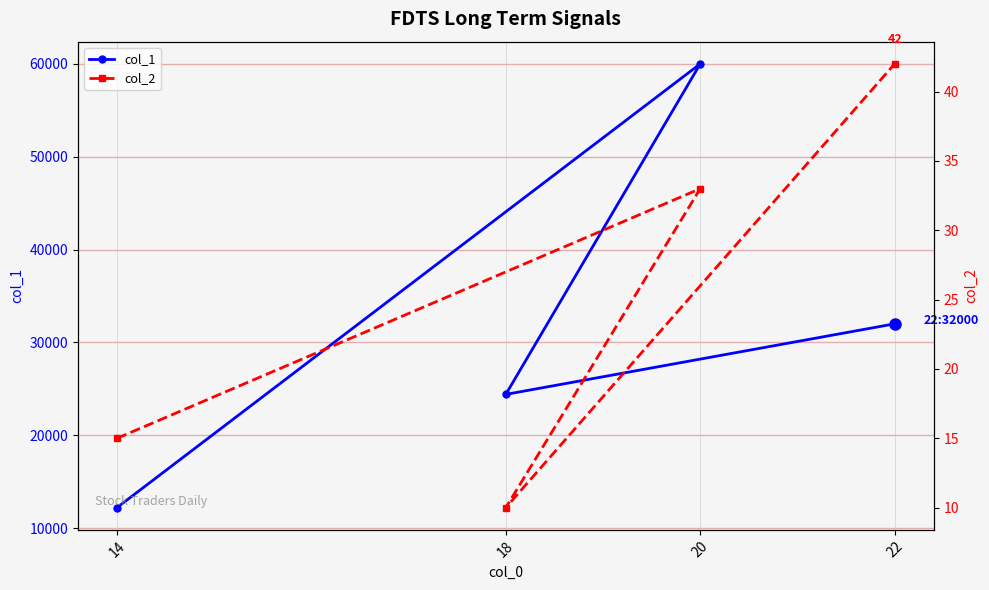

At which category does col_2 reach its first local peak?

20